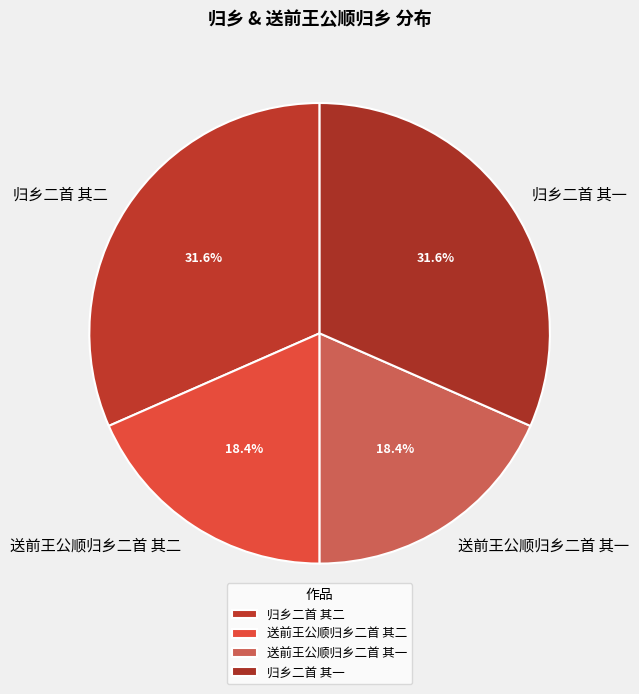

Does 送前王公顺归乡二首 其一 account for over 50% of the chart?

No